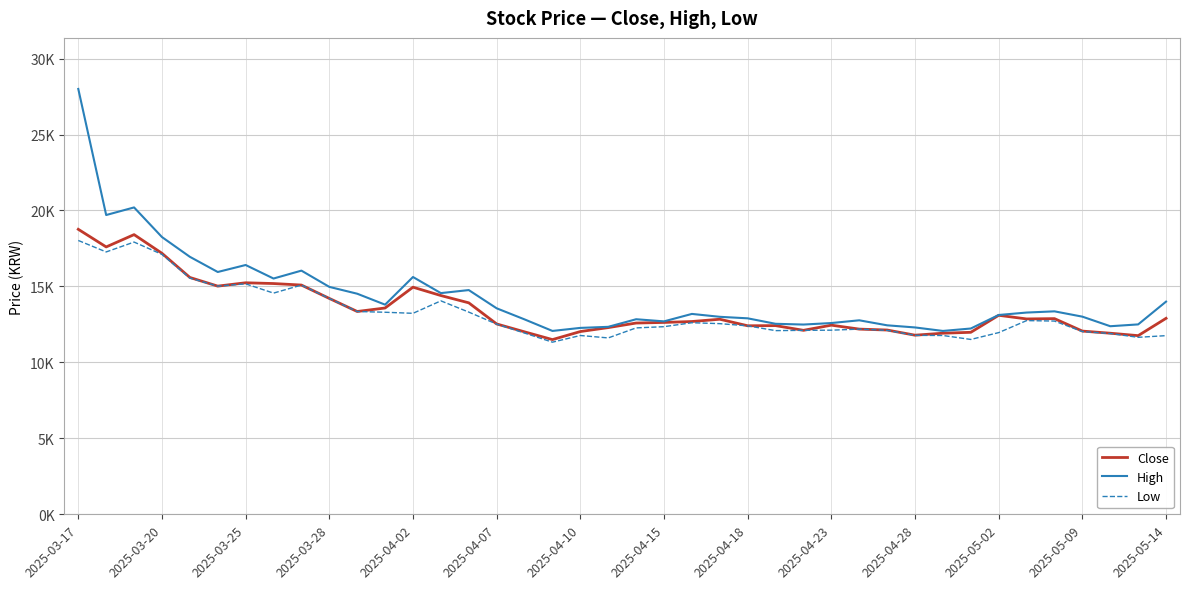

True or false: High has more than 2 points higher than both neighbors.

True